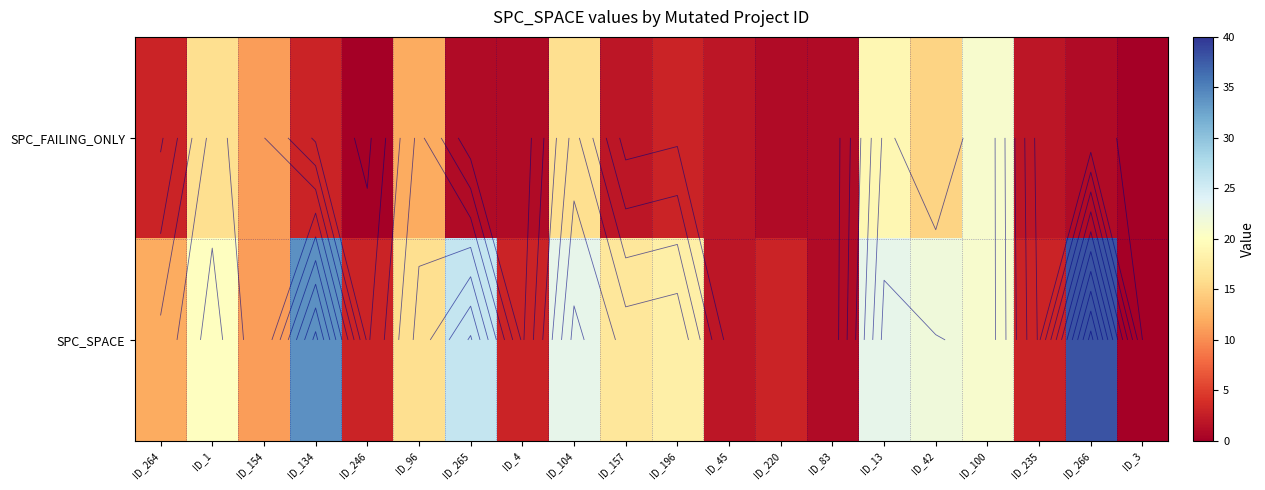

The value of SPC_SPACE at ID_266 is 38. True or false?

True